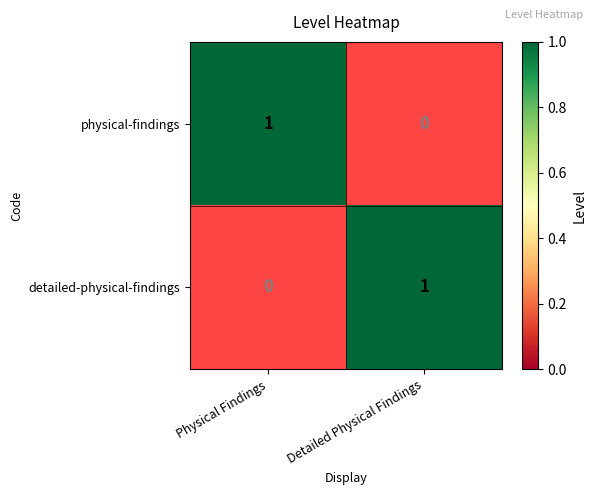

Rank the series at Detailed Physical Findings from lowest to highest value.

physical-findings, detailed-physical-findings